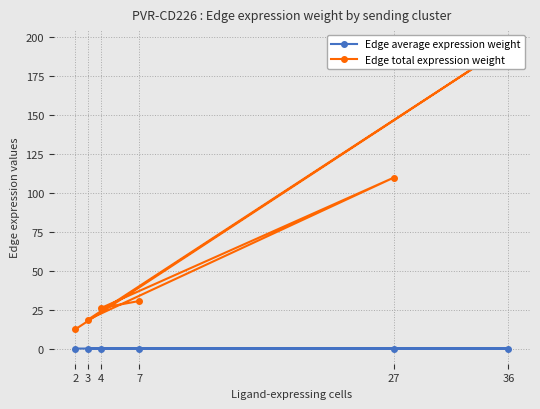

List the series in order of their overall mean, highest first.

Edge total expression weight, Edge average expression weight